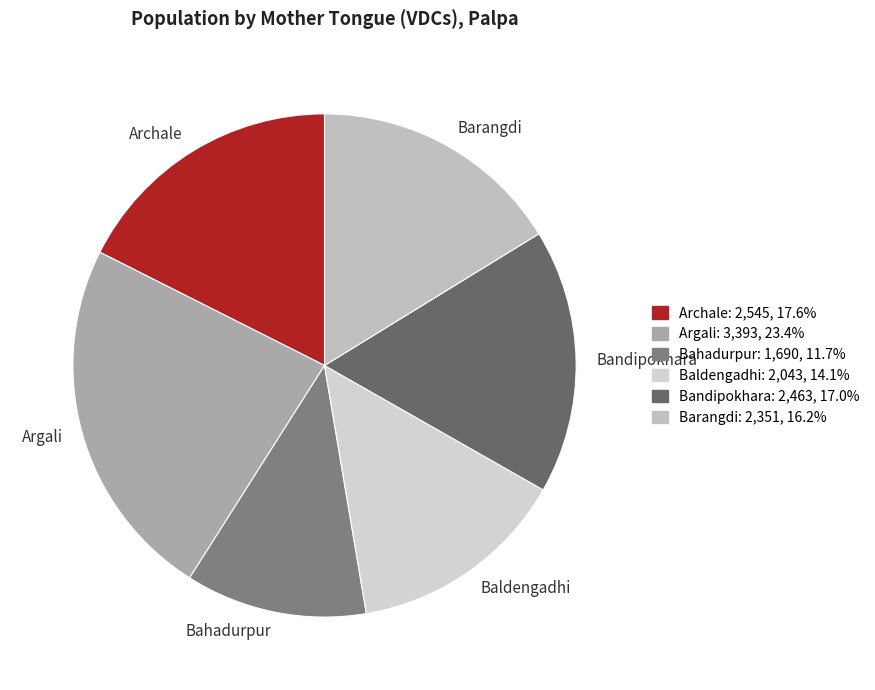

Which category has the biggest portion of the pie?

Argali